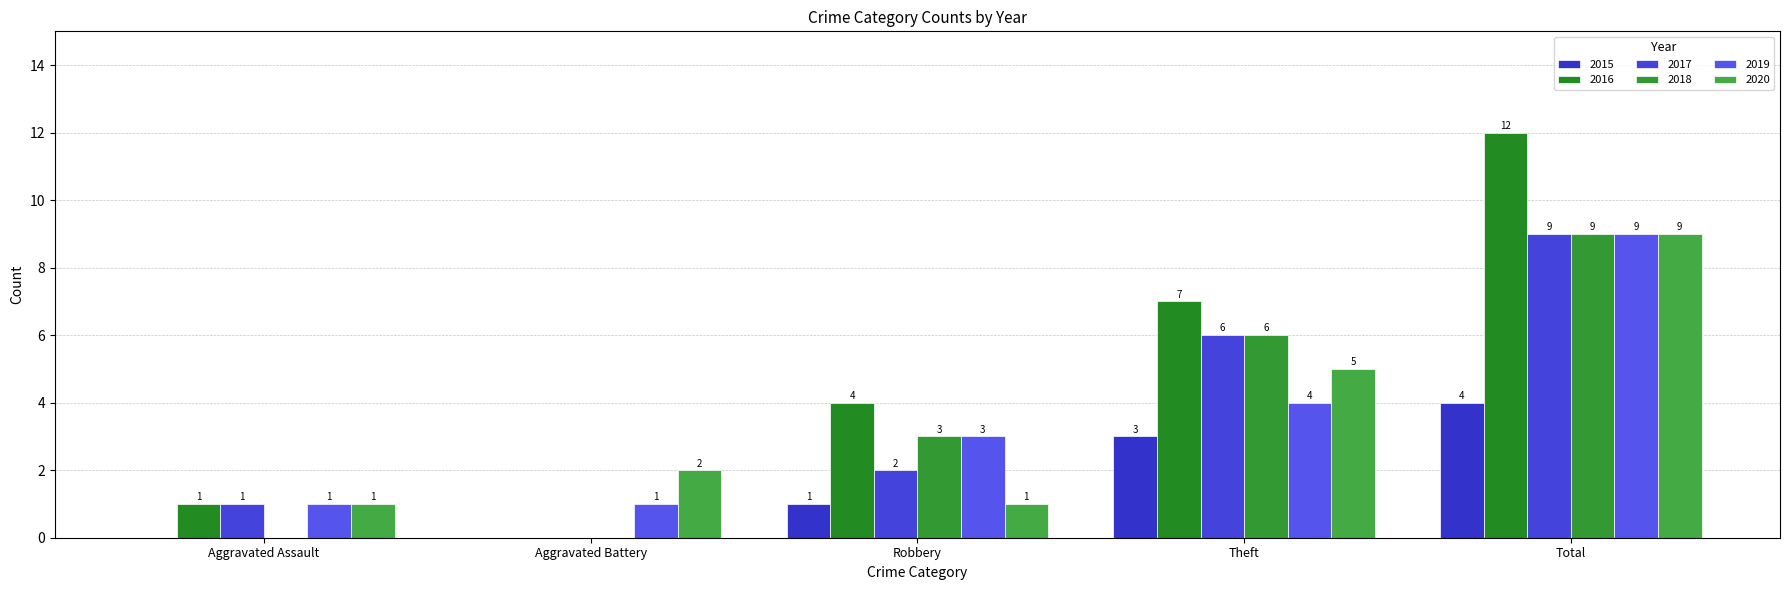

Reading left to right, what are all the values shown in this chart?

2015: 0	0	1	3	4
2016: 1	0	4	7	12
2017: 1	0	2	6	9
2018: 0	0	3	6	9
2019: 1	1	3	4	9
2020: 1	2	1	5	9